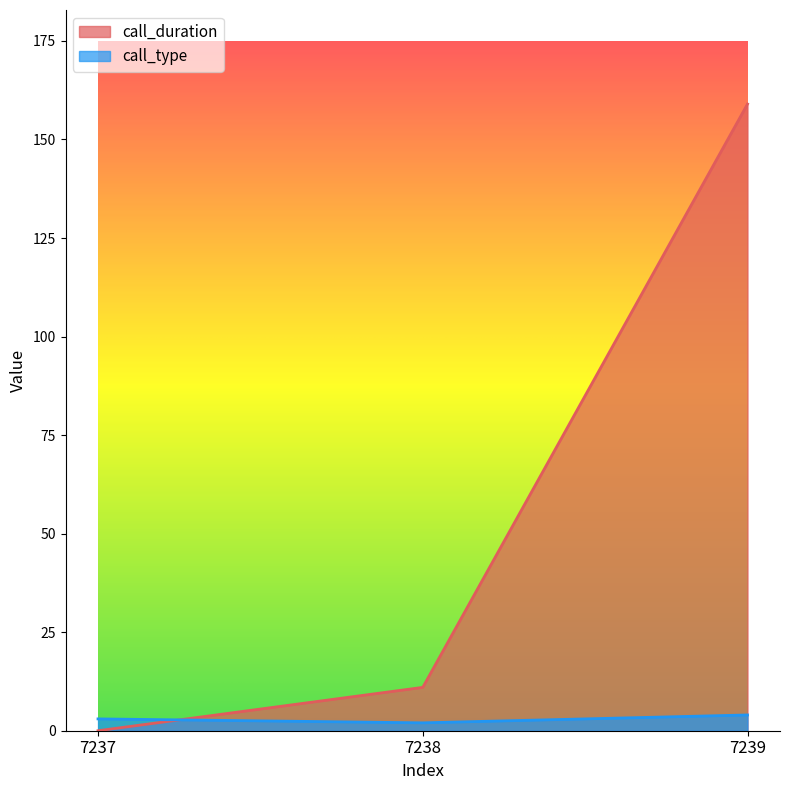

True or false: call_type has a value of 5 at 7237.

False